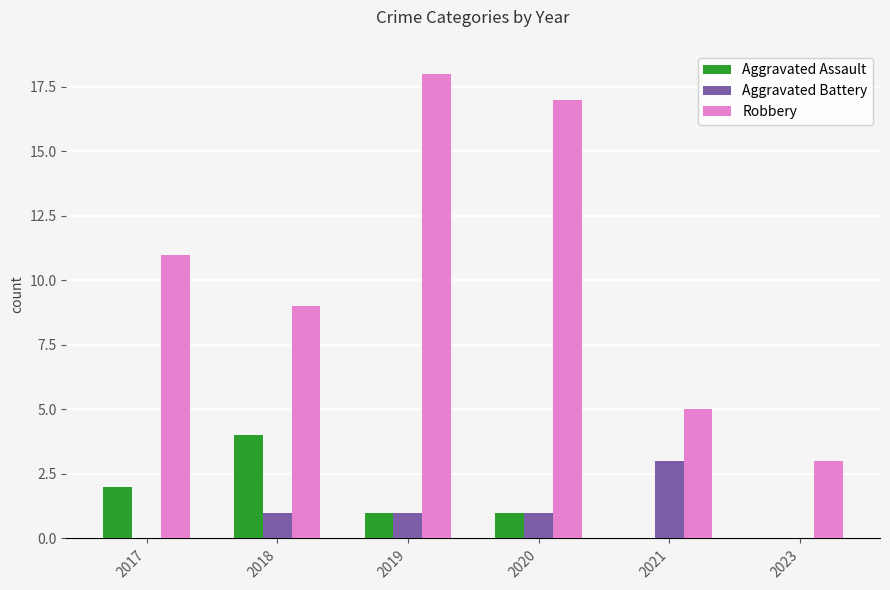

Are the bars horizontal?

No